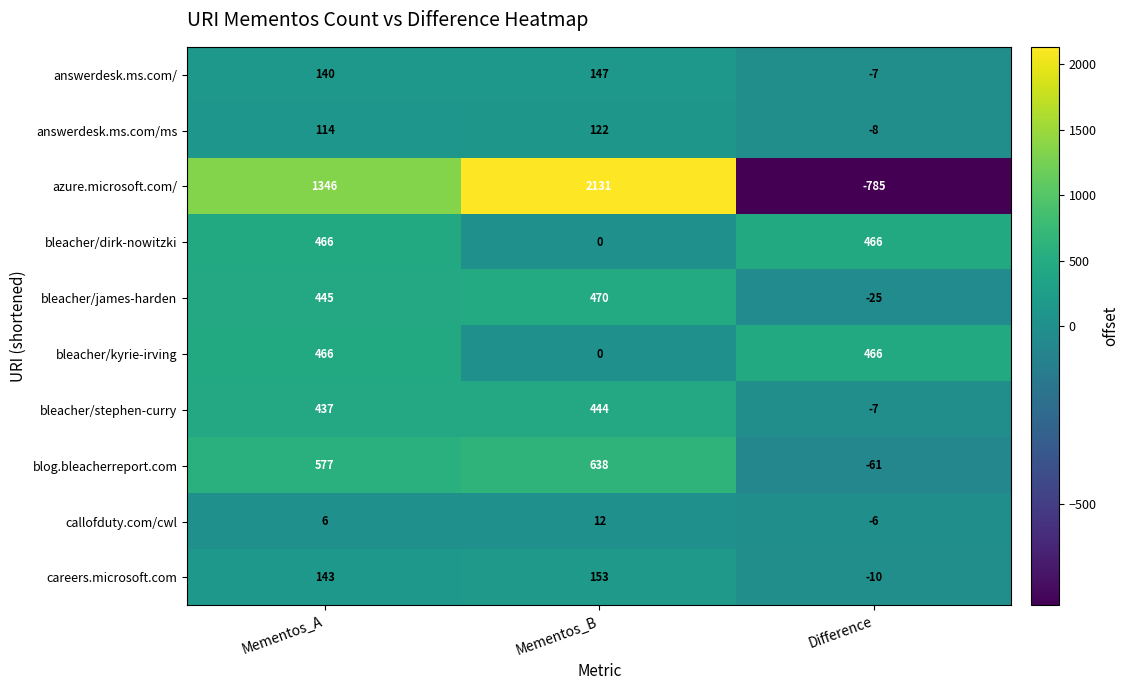

Is it true that azure.microsoft.com/ equals 462 at Mementos_B?

False